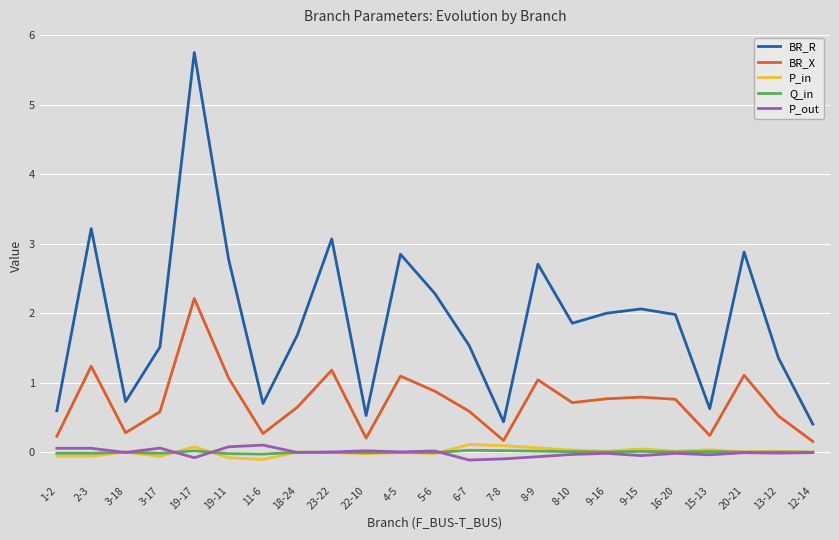

True or false: P_in and BR_R cross at least once.

False